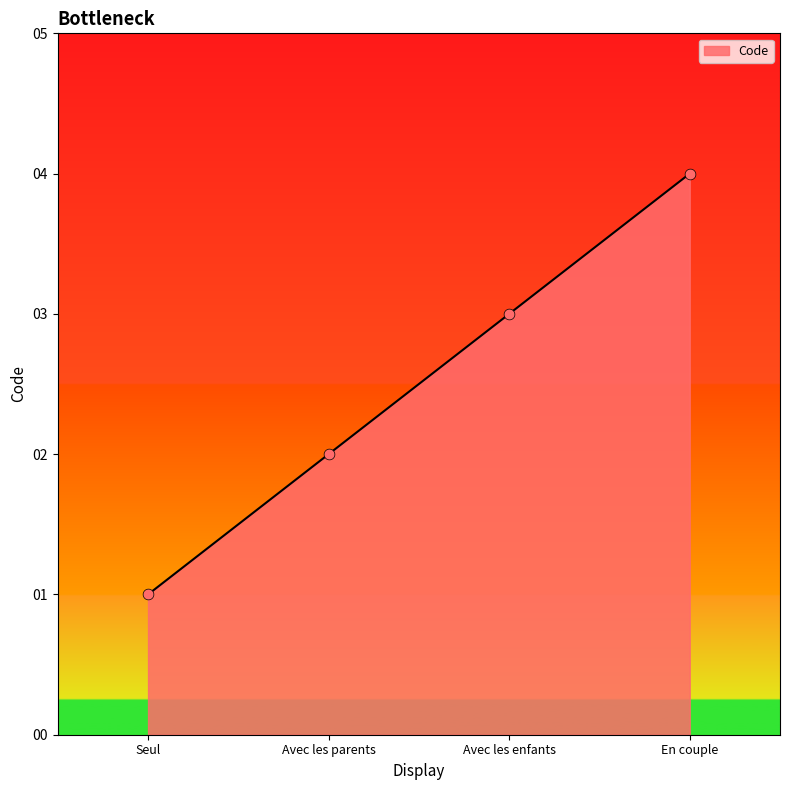

Between Avec les parents and En couple, which is larger?

En couple